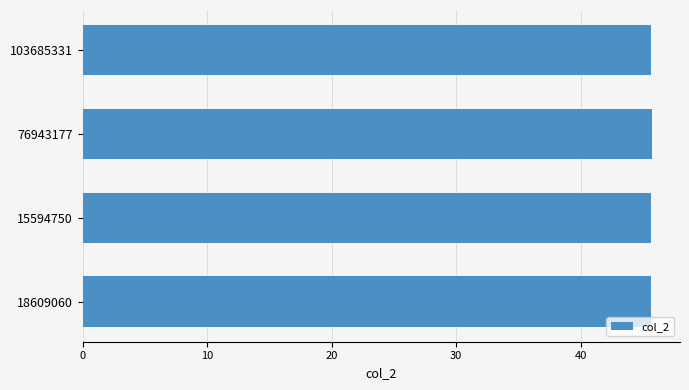

Approximately how many times larger is the value at 18609060 compared to 15594750?

1.0